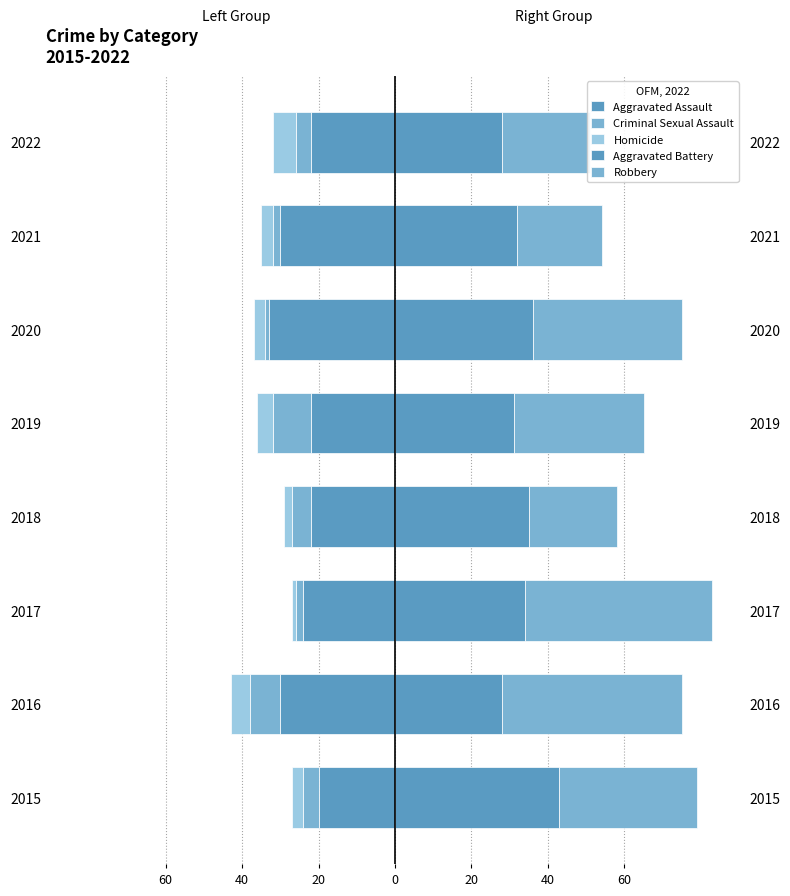

What is the difference between the Aggravated Assault values at 2016 and 2019?

8